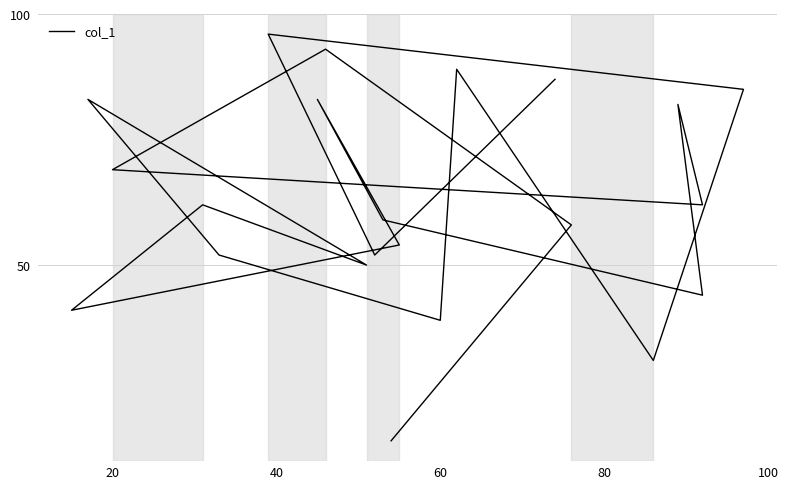

What is the minimum value shown in the chart?

15